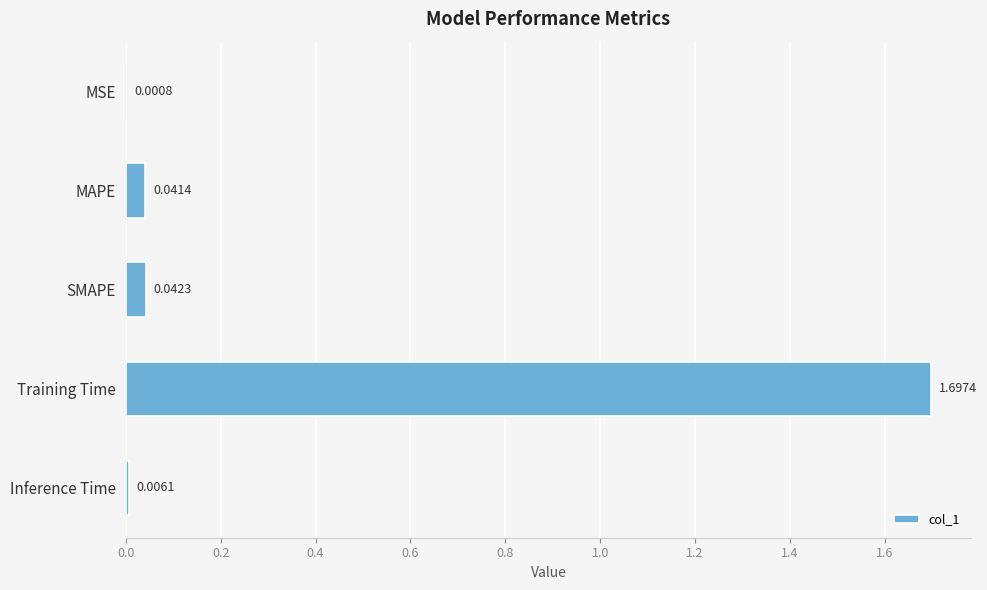

Which category has the highest value across all series?

Training Time